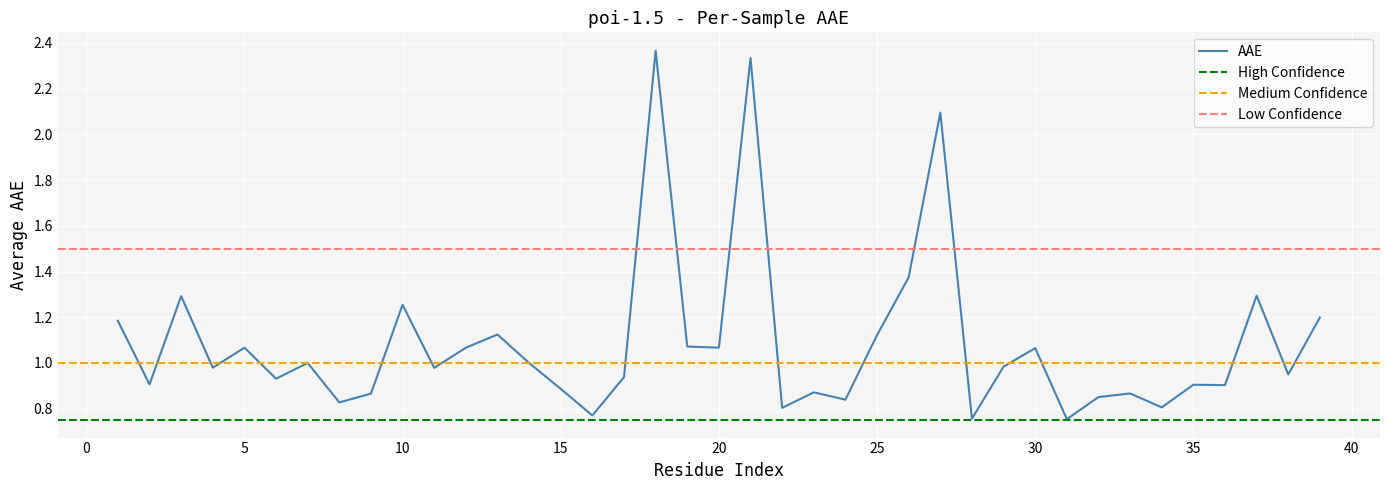

How many distinct data groups are displayed?

1